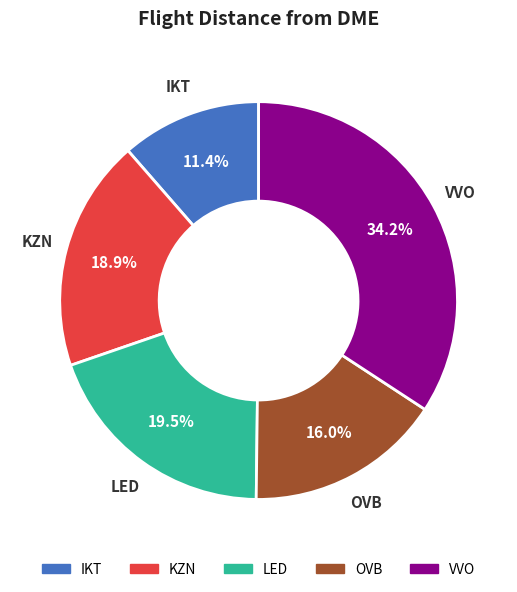

How many slices are in this pie chart?

5